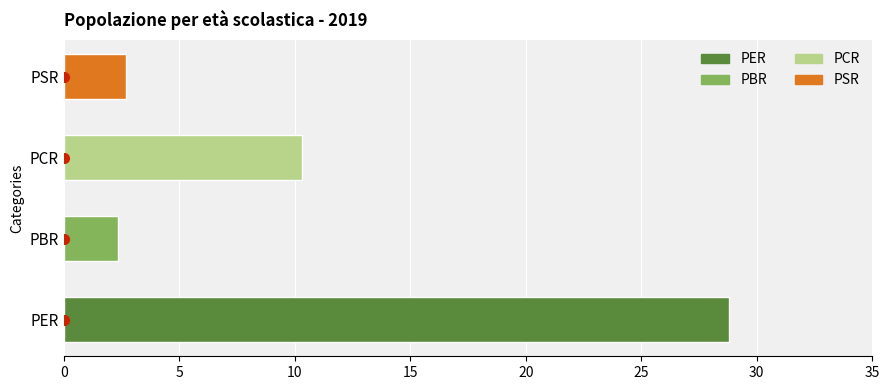

What is the greatest value displayed?

28.8